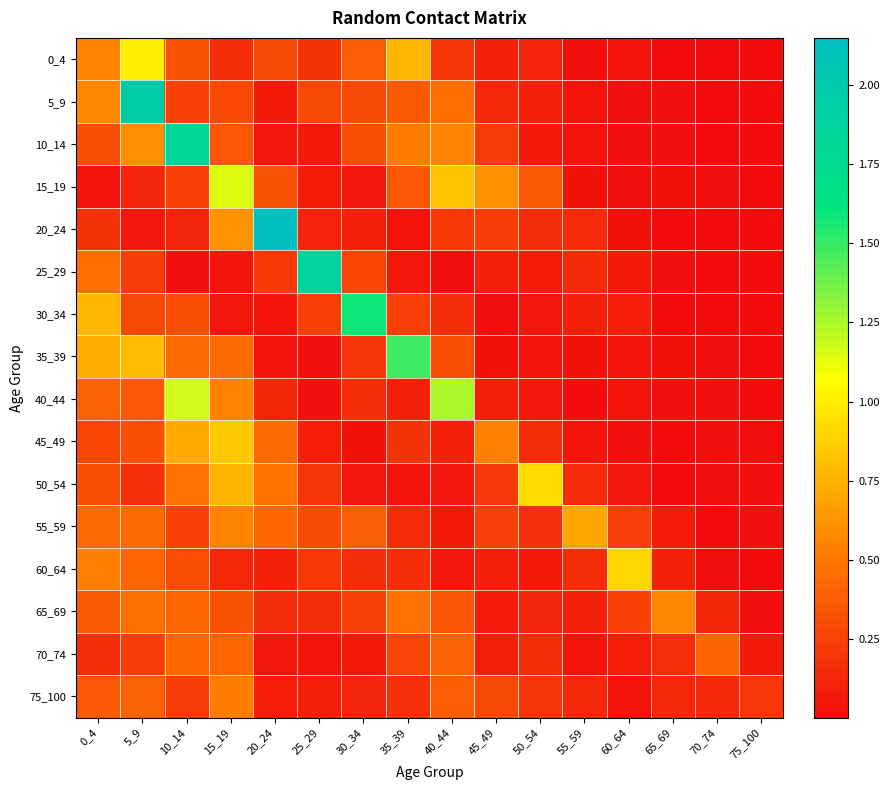

List the series in order of their peak value, lowest first.

70_74, 75_100, 65_69, 55_59, 45_49, 60_64, 50_54, 0_4, 15_19, 40_44, 35_39, 30_34, 10_14, 25_29, 5_9, 20_24